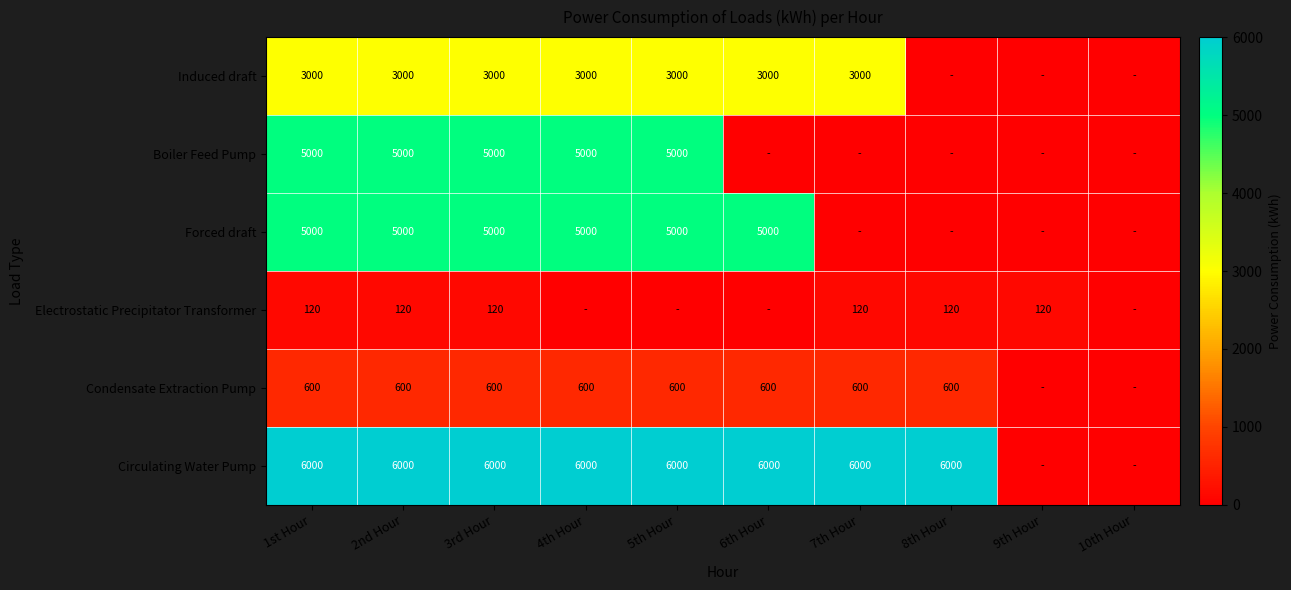

What is the difference between the highest and lowest values at 3rd Hour?

5880